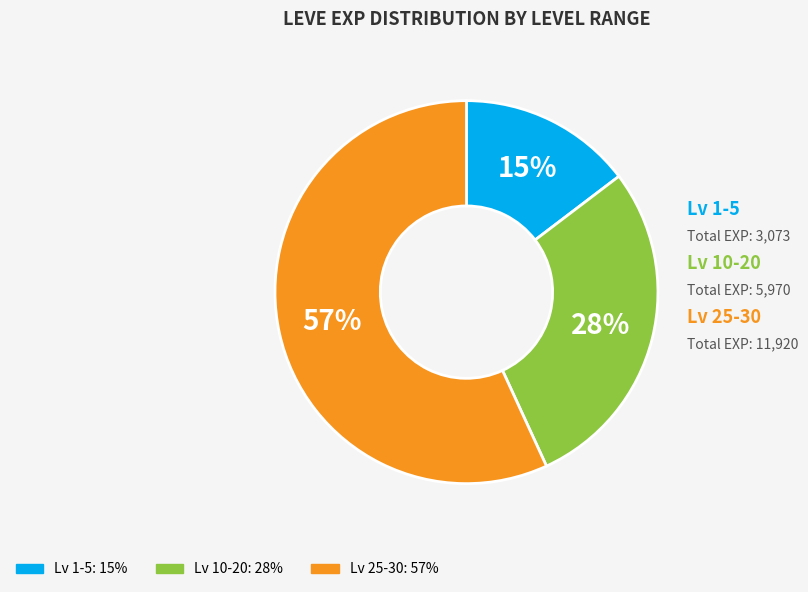

To the nearest percent, what is the average slice percentage?

33%